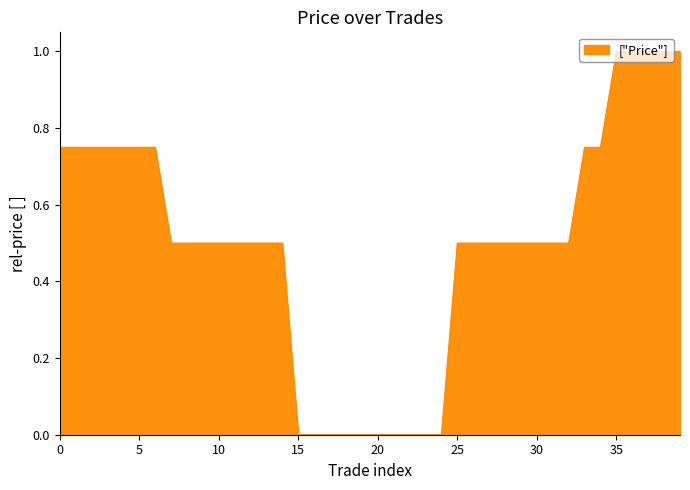

What is the maximum value shown in the chart?

1.0